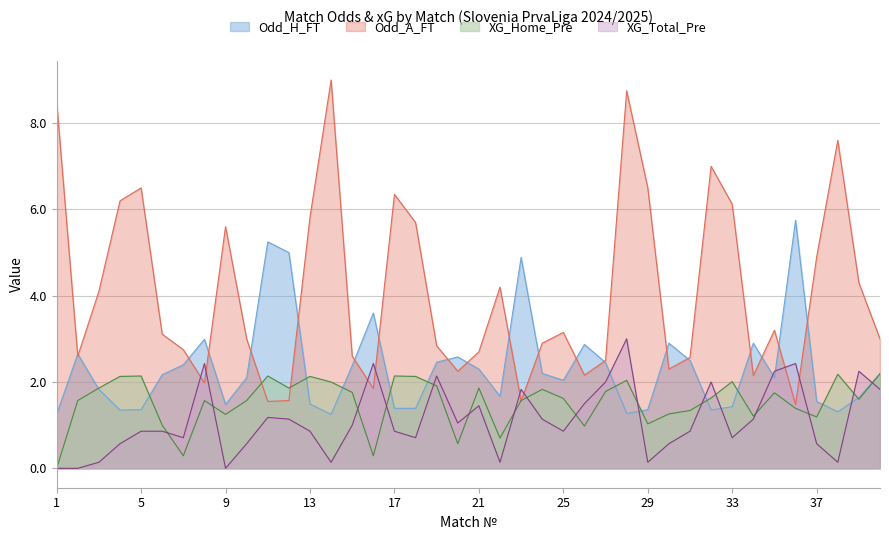

True or false: Odd_A_FT and XG_Total_Pre intersect in this chart.

True